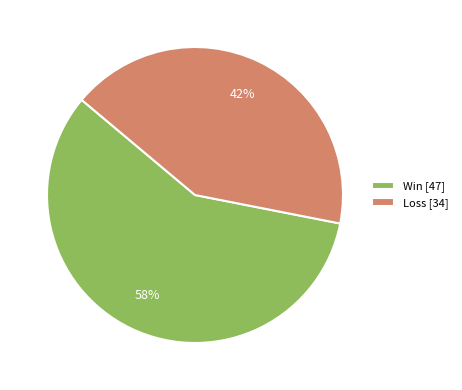

Is it true that Loss [34] is 34% of the pie?

False